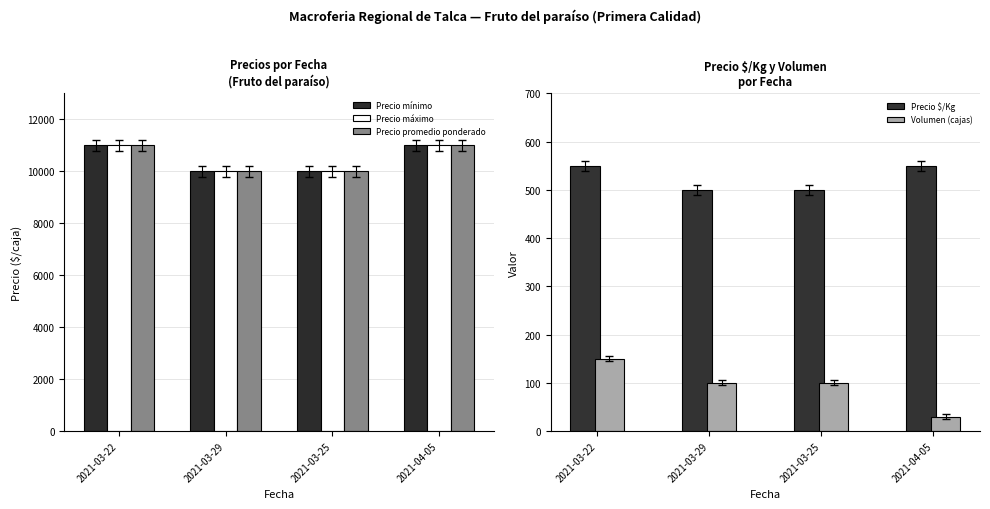

Which label corresponds to the largest value in the chart?

2021-03-22